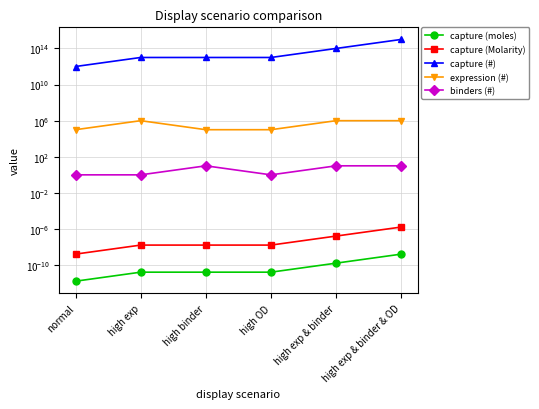

Which label corresponds to the smallest value in the chart?

normal